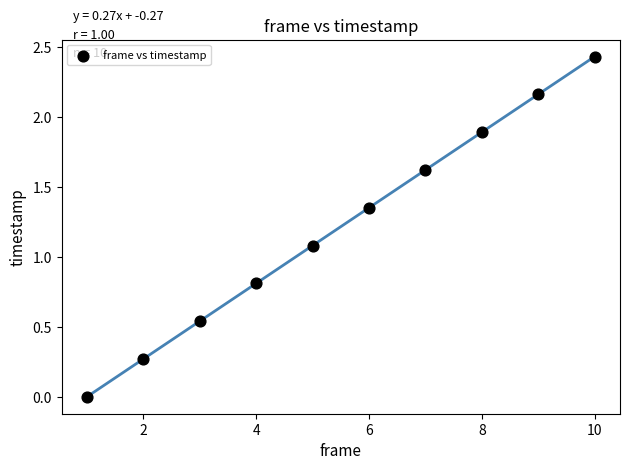

What Y value in the scatter plot is closest to 1?

1.1